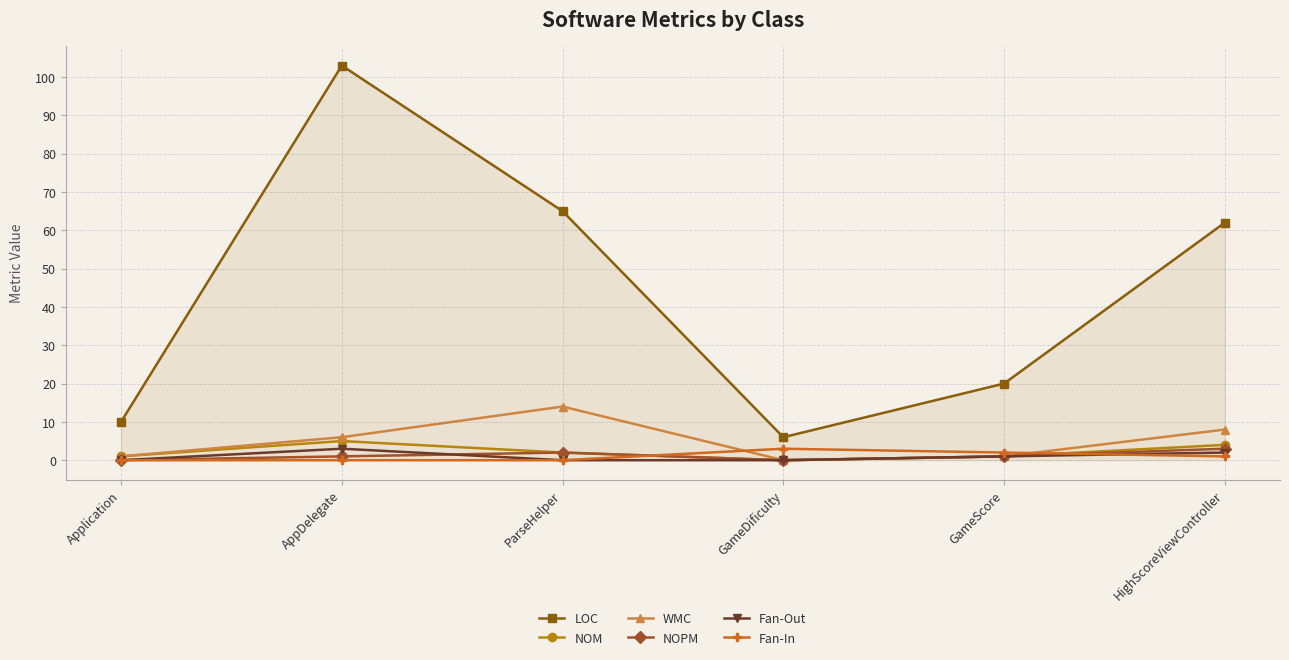

Count the number of data series in this chart.

6